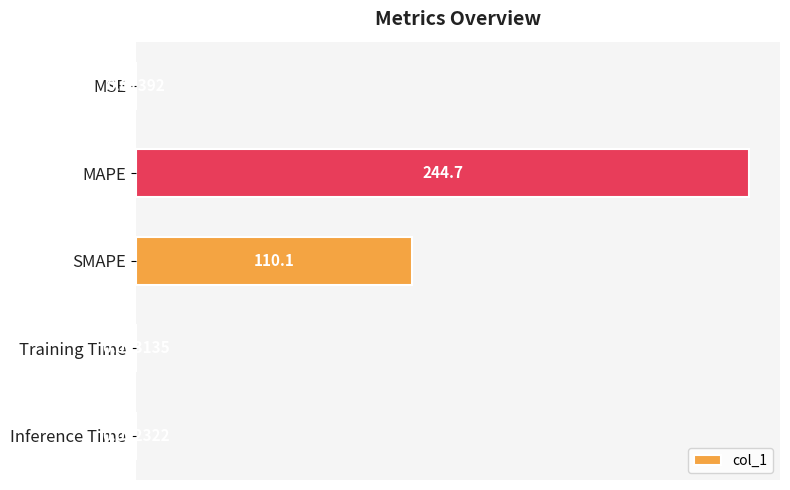

Which has a higher value, MAPE or Inference Time?

MAPE